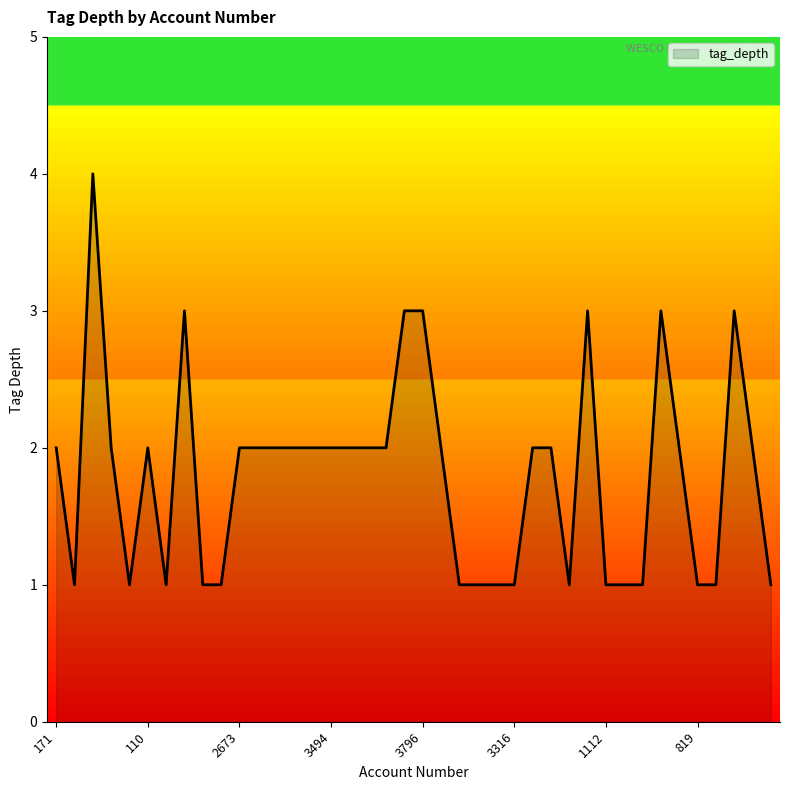

What is the greatest value displayed?

4